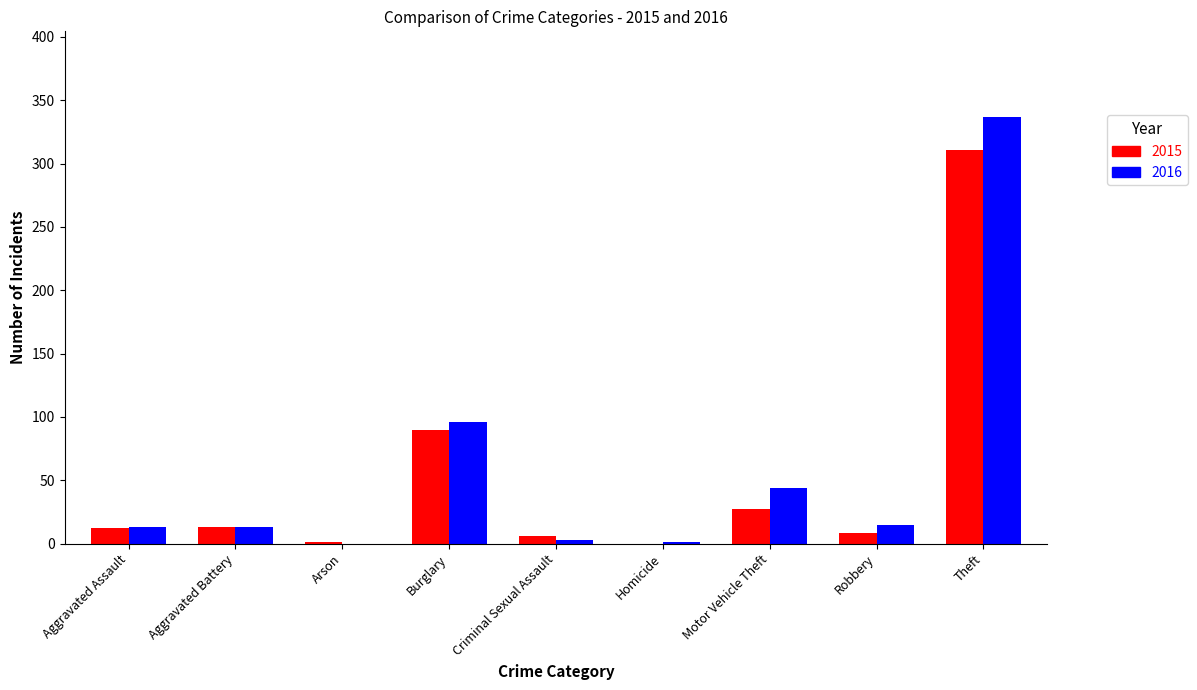

The value of 2016 at Theft is 604. True or false?

False